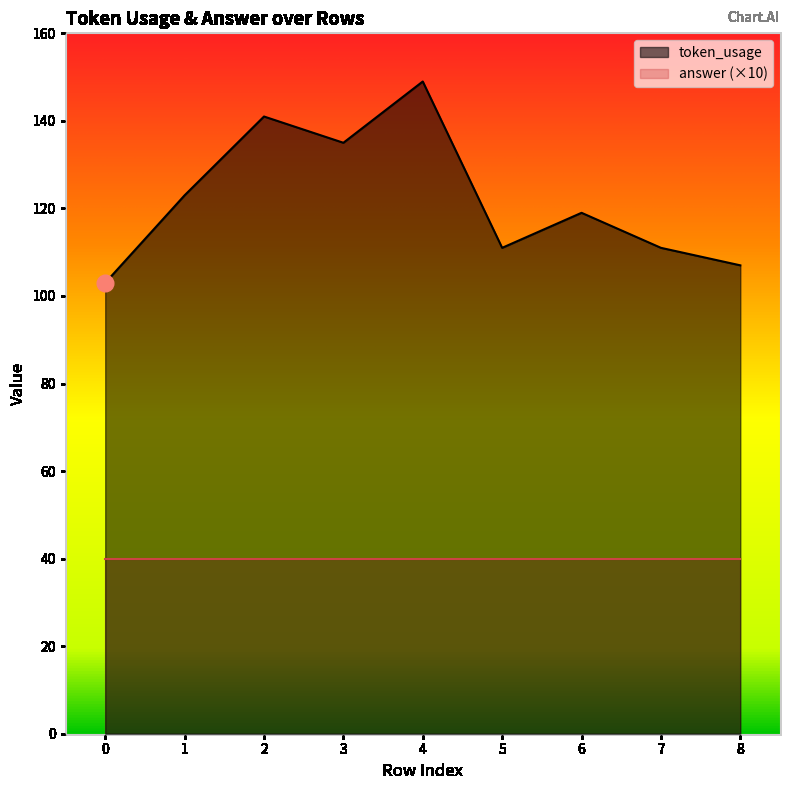

What is the value of the 4th point from the left?

135